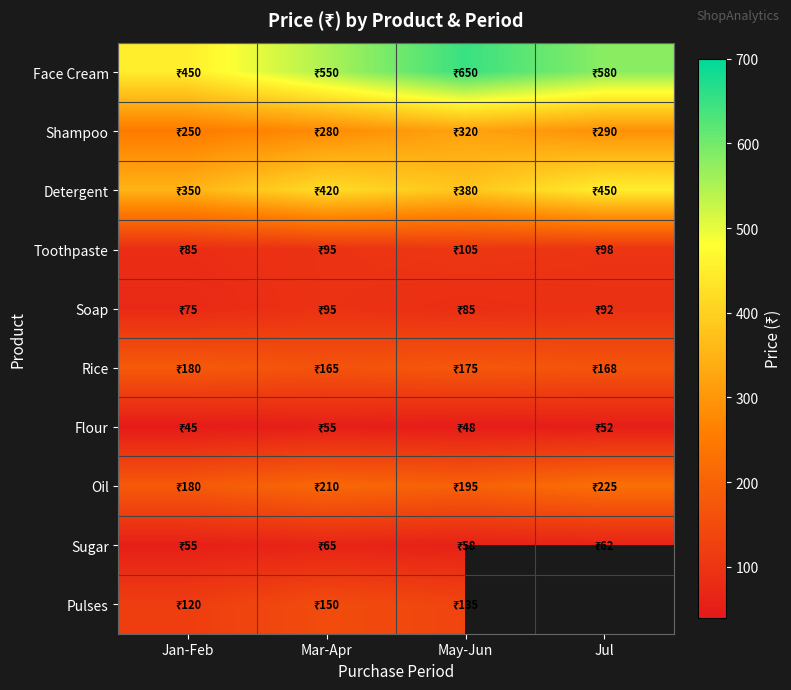

At which label does Toothpaste first exceed 98?

May-Jun